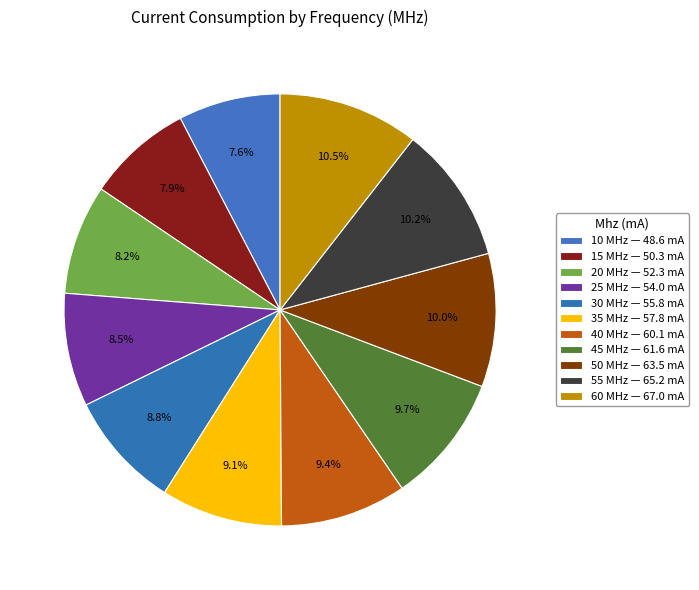

How many segments does this pie chart have?

11